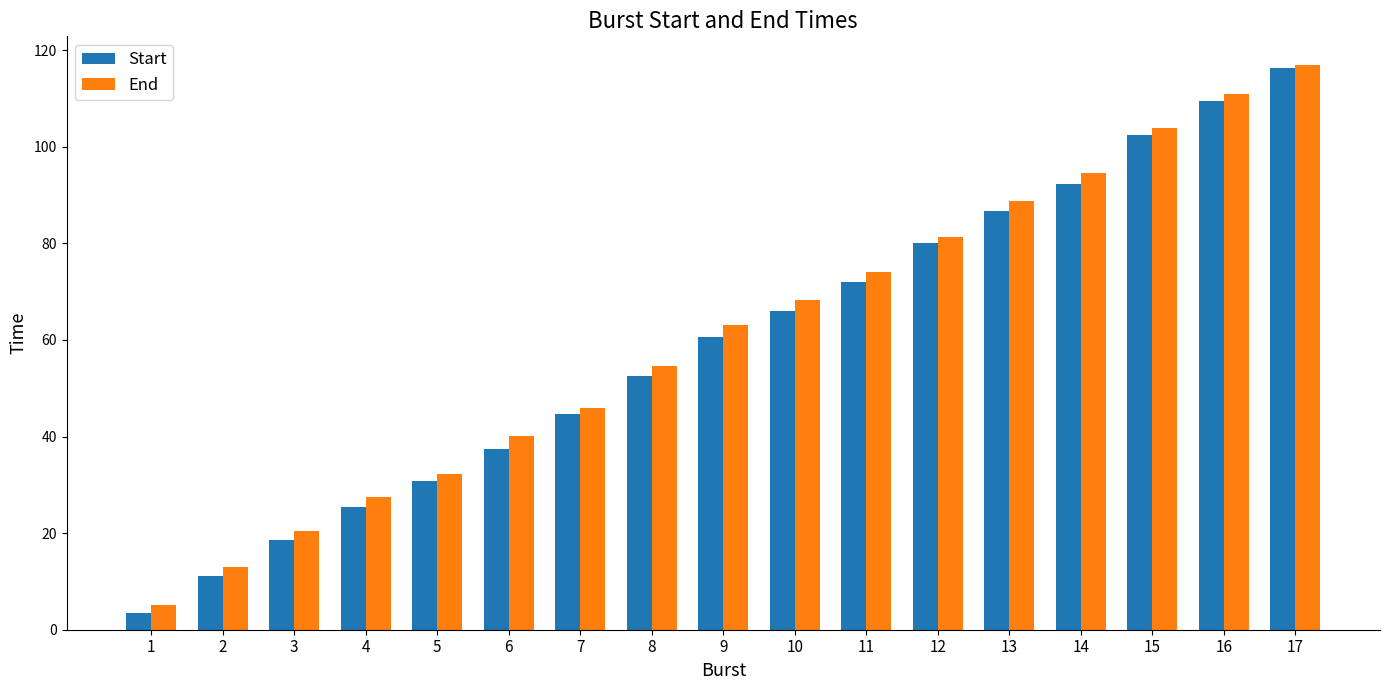

Reading right to left, list all the values displayed in this chart.

Start: 17=116.3	16=109.5	15=102.5	14=92.3	13=86.7	12=80.1	11=72.0	10=65.9	9=60.6	8=52.6	7=44.6	6=37.5	5=30.8	4=25.5	3=18.6	2=11.1	1=3.4
End: 17=117.0	16=111.0	15=103.9	14=94.6	13=88.8	12=81.3	11=74.1	10=68.3	9=63.1	8=54.7	7=45.8	6=40.1	5=32.3	4=27.5	3=20.4	2=12.9	1=5.2